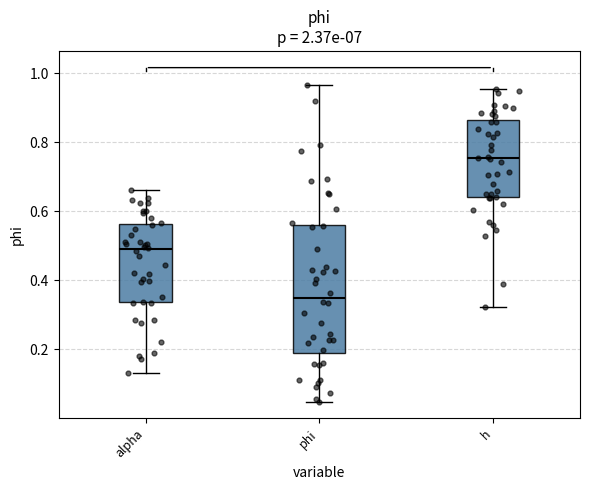

Which box is the tallest, from its lower edge to its upper edge?

phi